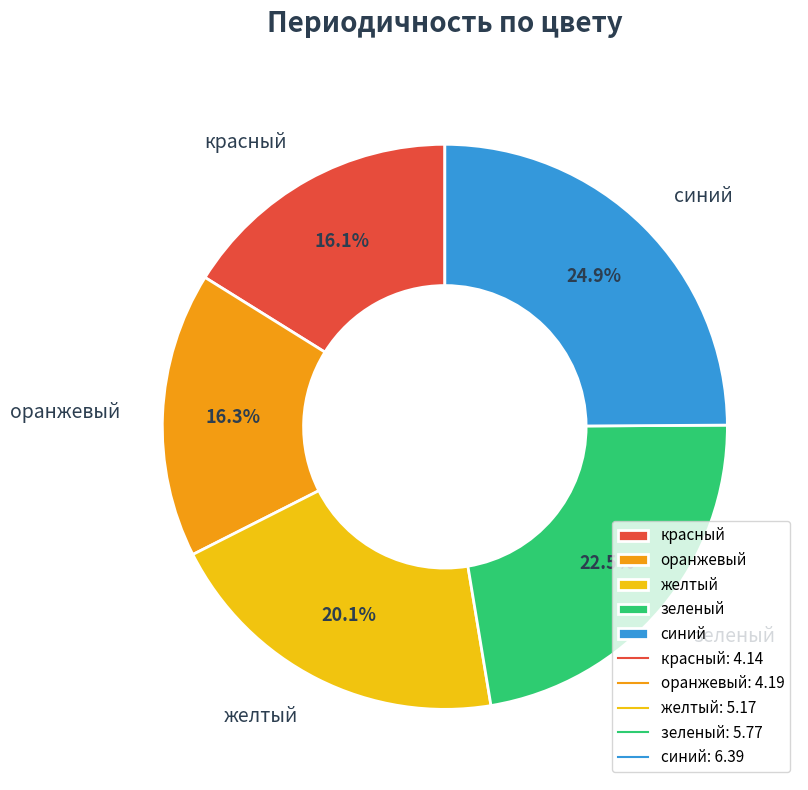

Is the sum of синий and оранжевый greater than half?

No